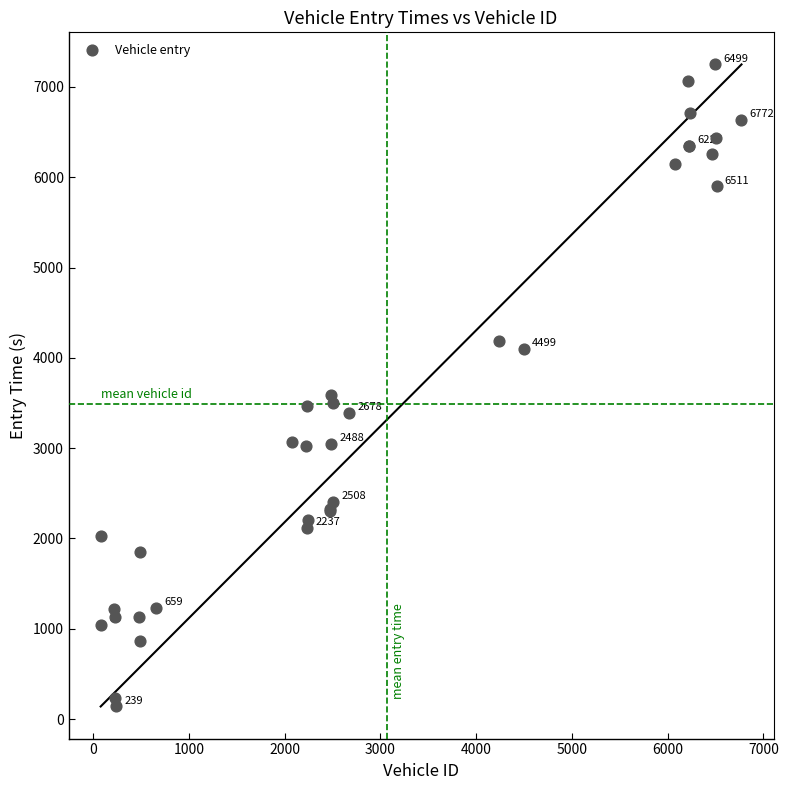

What Y value in the scatter plot is closest to 3693?

3591.5